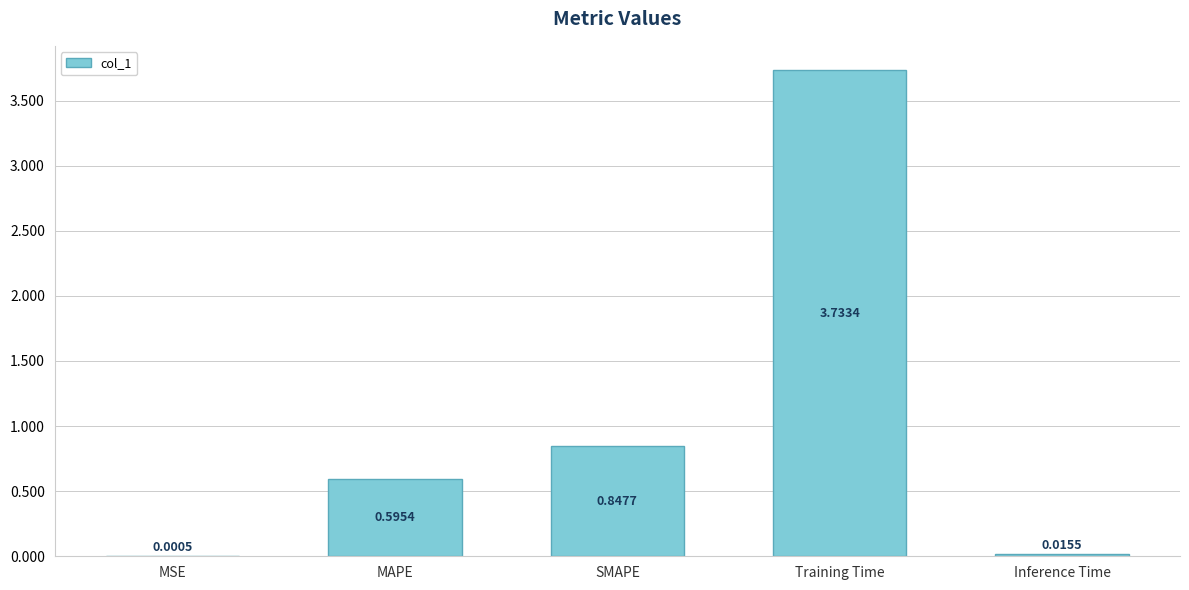

What is the change in value from MSE to SMAPE?

+0.8